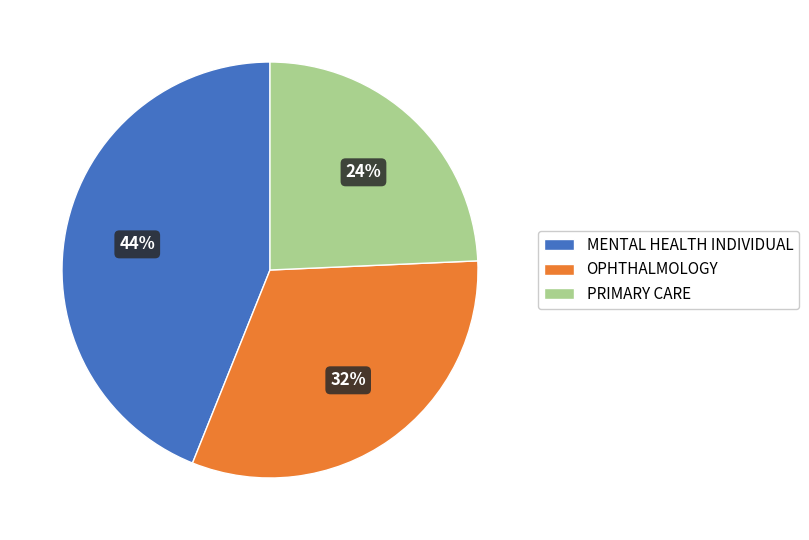

Rank the categories by value from highest to lowest.

MENTAL HEALTH INDIVIDUAL, OPHTHALMOLOGY, PRIMARY CARE